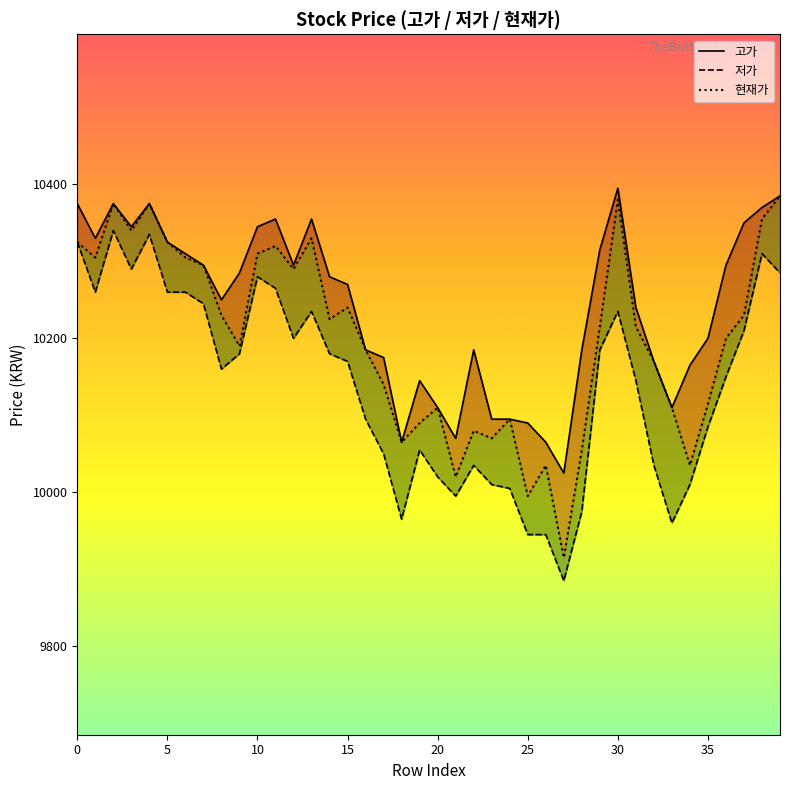

Between 0 and 39, which series saw the biggest shift?

현재가